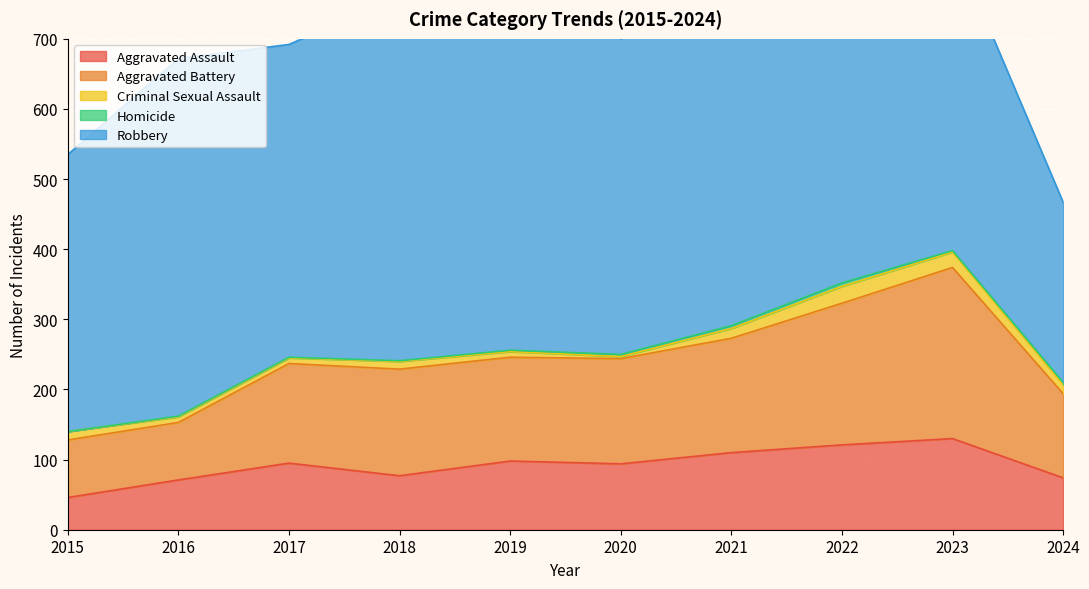

Reading left to right, what are all the values shown in this chart?

Aggravated Assault: 2015=46	2016=71	2017=95	2018=77	2019=98	2020=94	2021=110	2022=121	2023=130	2024=74
Aggravated Battery: 2015=82	2016=82	2017=142	2018=152	2019=148	2020=150	2021=163	2022=202	2023=244	2024=120
Criminal Sexual Assault: 2015=12	2016=8	2017=8	2018=11	2019=8	2020=3	2021=14	2022=24	2023=22	2024=13
Homicide: 2015=0	2016=1	2017=1	2018=1	2019=2	2020=3	2021=4	2022=5	2023=2	2024=3
Robbery: 2015=395	2016=510	2017=446	2018=520	2019=591	2020=450	2021=484	2022=521	2023=440	2024=257